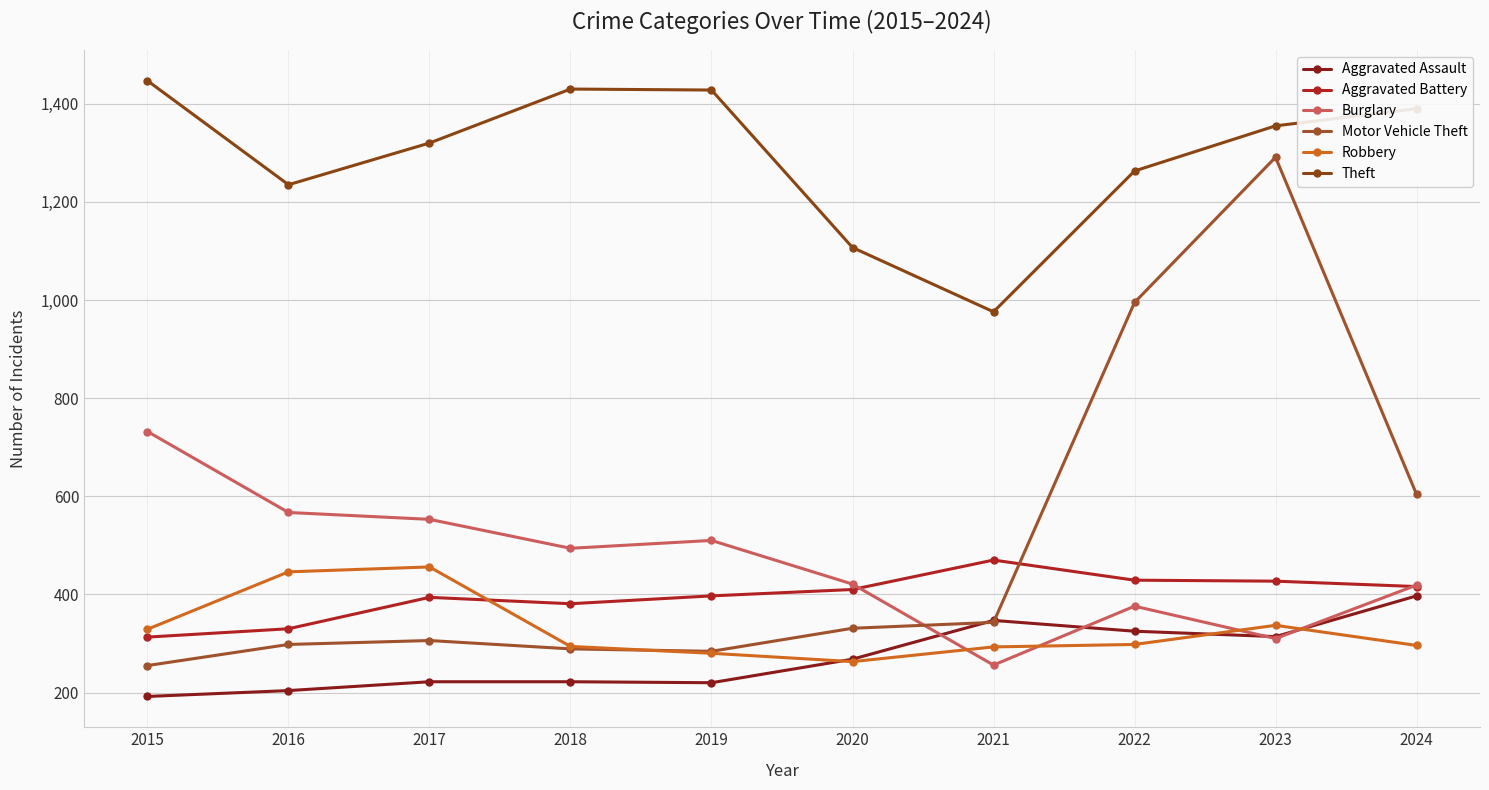

Which category has the lowest value in the Aggravated Battery series?

2015